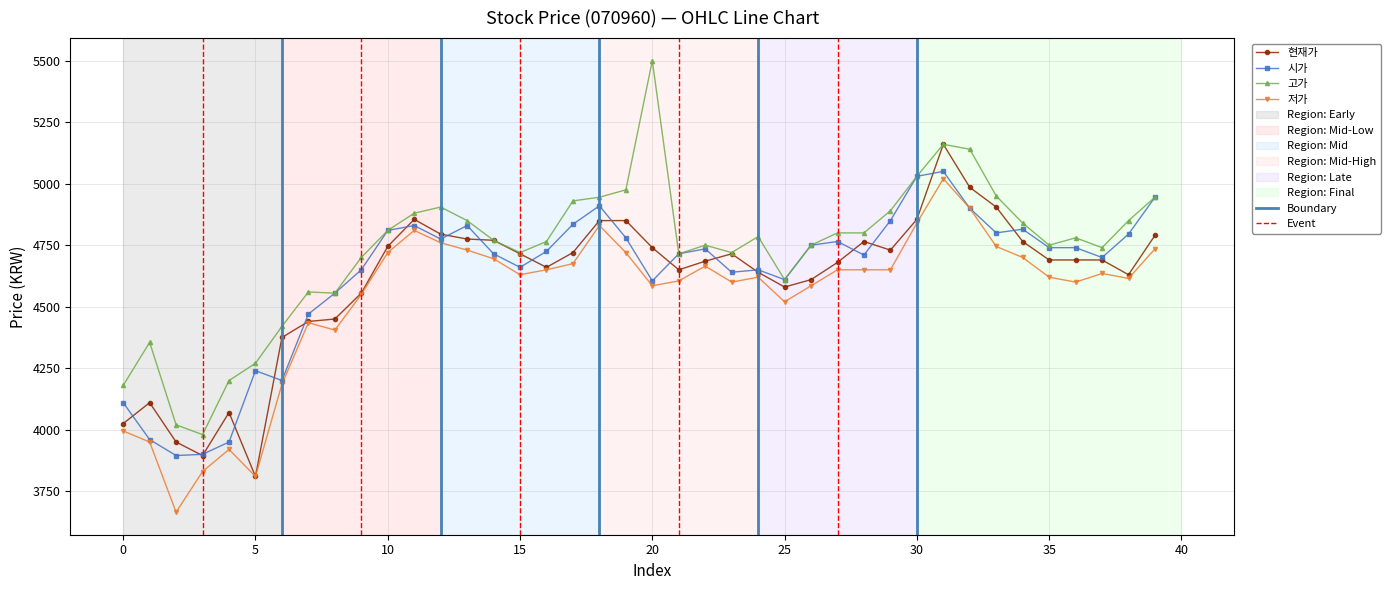

The 저가 series shows 6894 at 25. True or false?

False